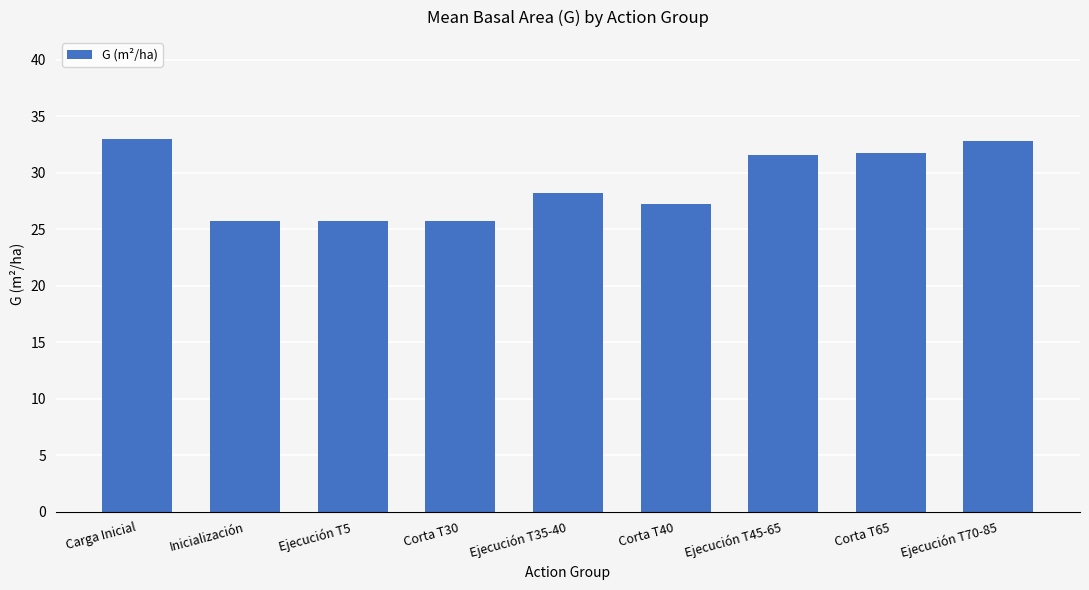

Reading left to right, what are all the values shown in this chart?

33.0	25.8	25.8	25.8	28.2	27.2	31.6	31.8	32.8